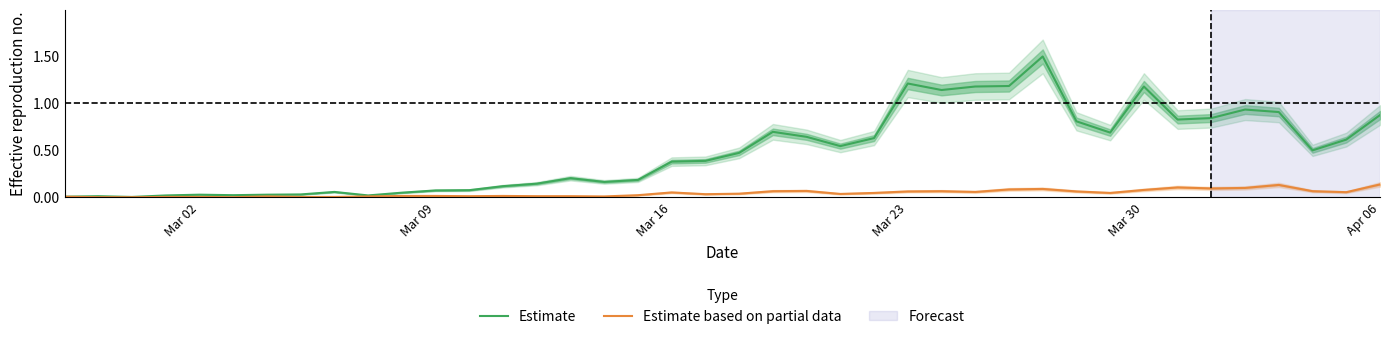

What is the maximum value for Estimate?

1.5